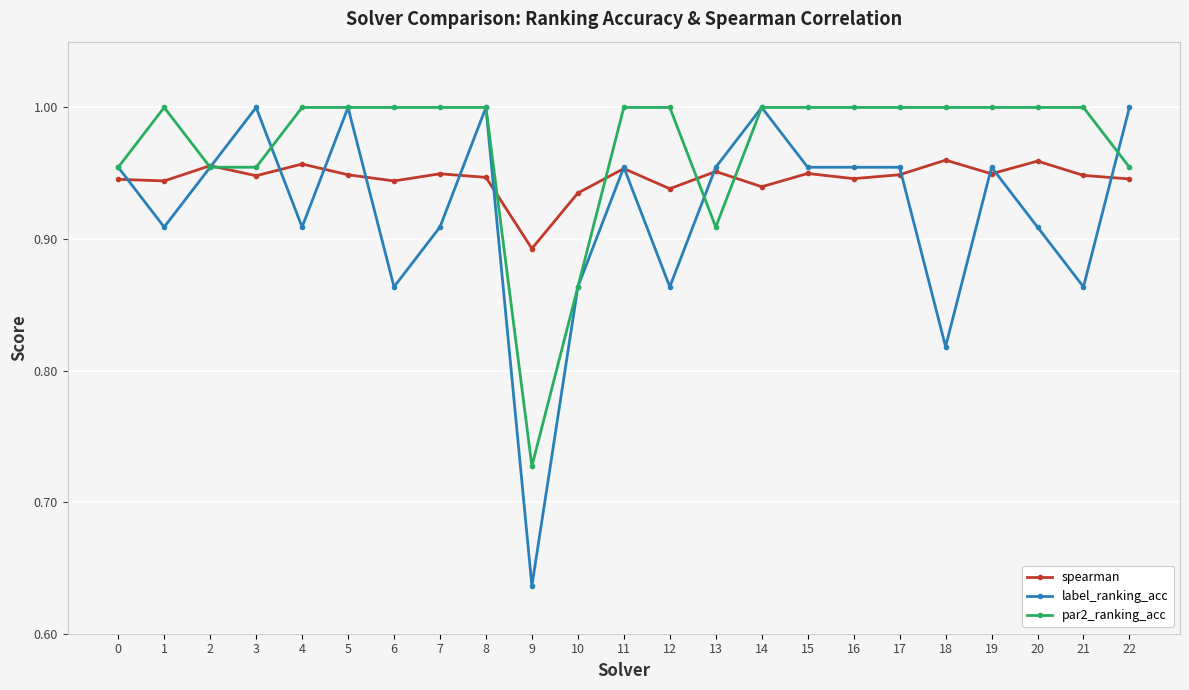

What is the sum of the spearman values at 22 and 4?

1.9